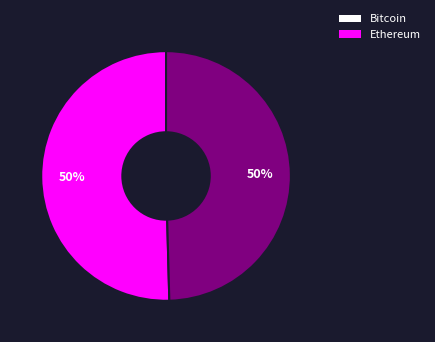

To the nearest percent, what is the average slice percentage?

50%